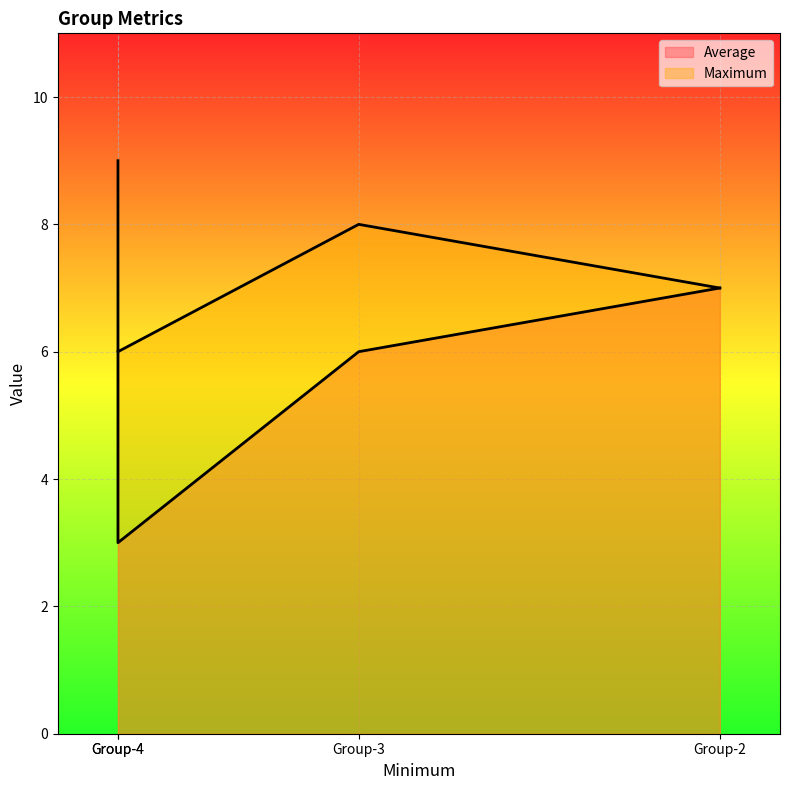

Which series changed the most between Group-3 and Group-4?

Average